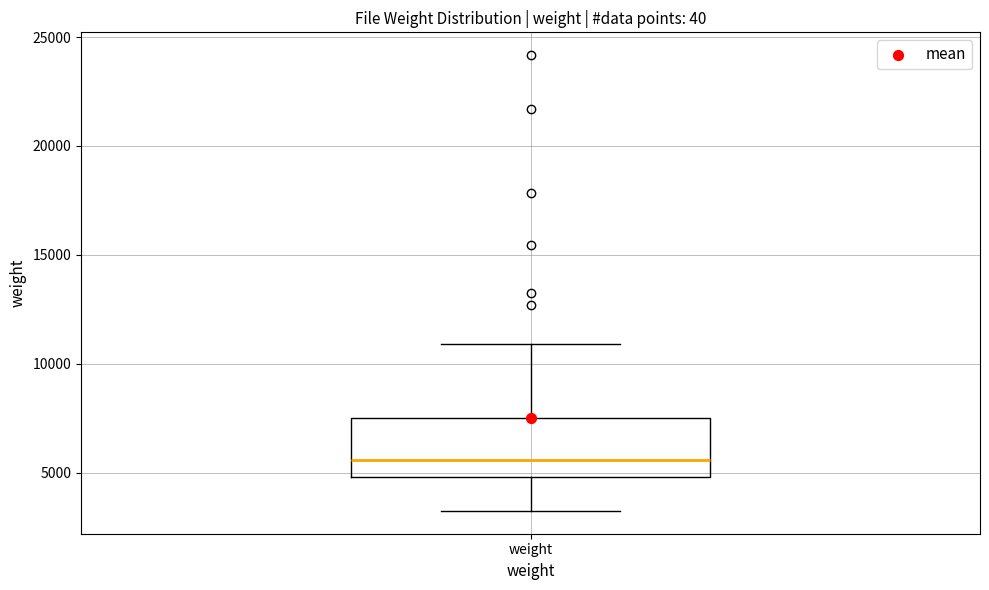

Where is the lower edge of the box for weight on the y-axis? The values are not printed on the chart, so give them approximately, as read against the axis.

5000